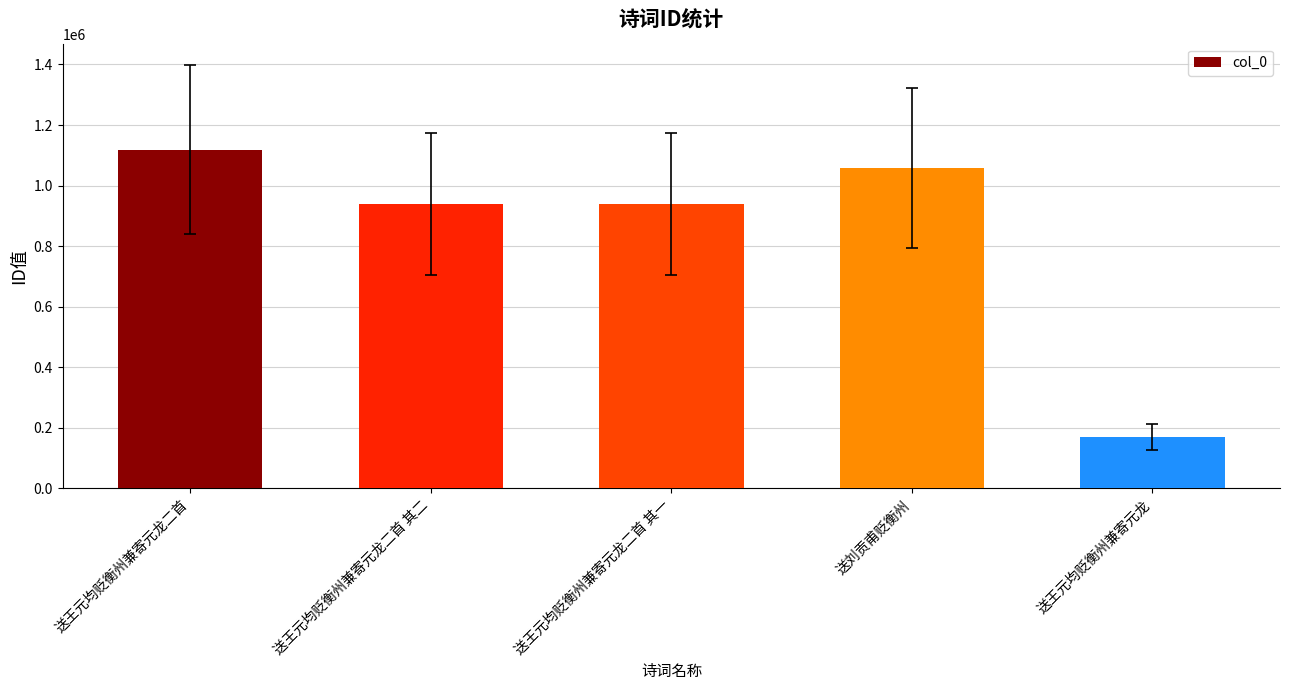

What is the average value?

845154